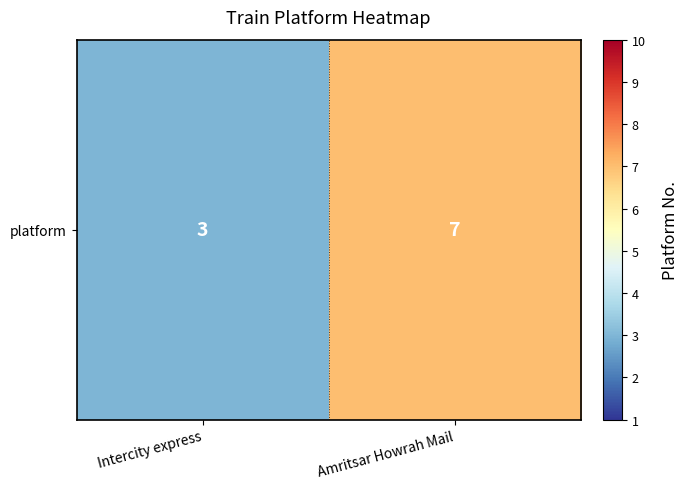

What is the sum of all values?

10